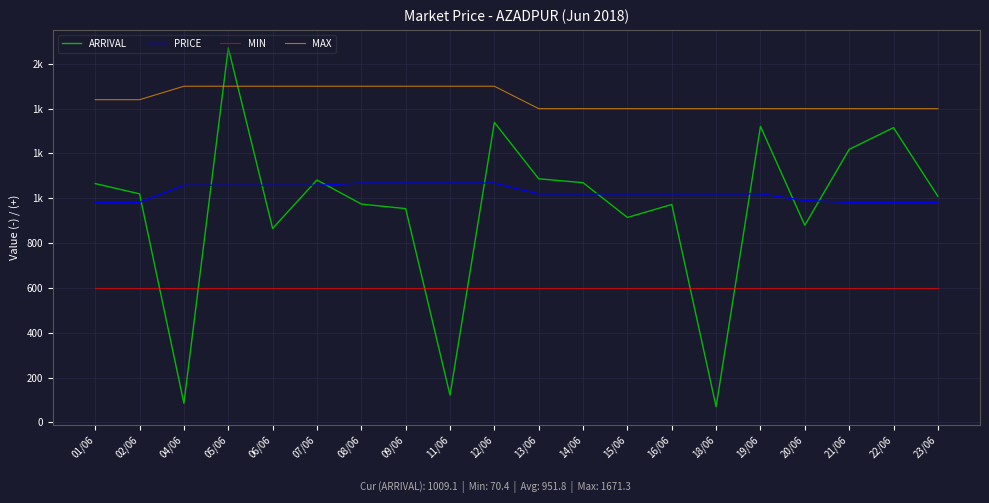

After their last crossing, which series has the higher values: ARRIVAL or PRICE?

ARRIVAL